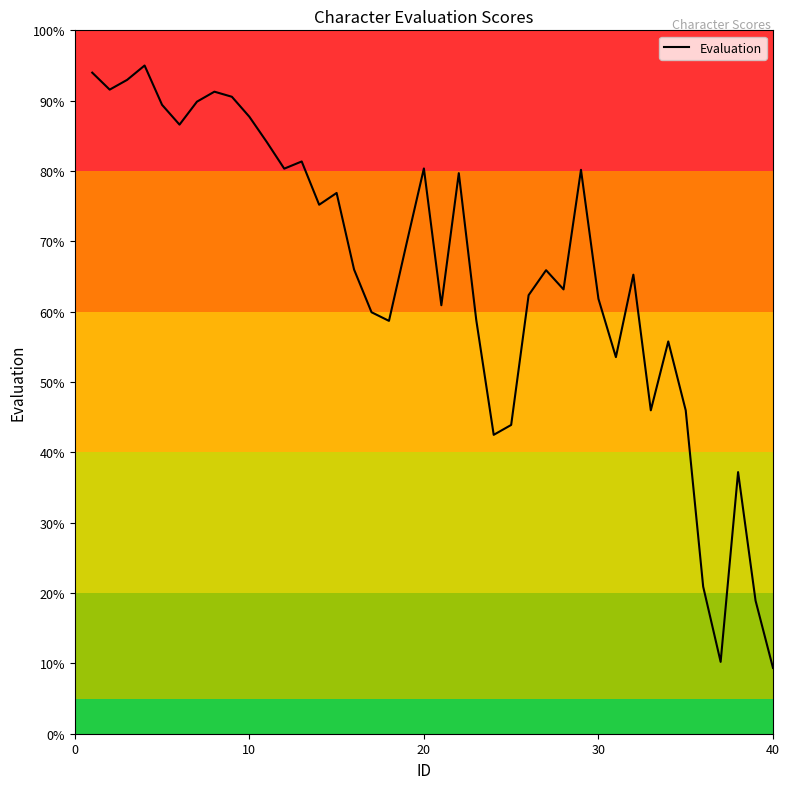

What is the smallest value displayed?

9.4